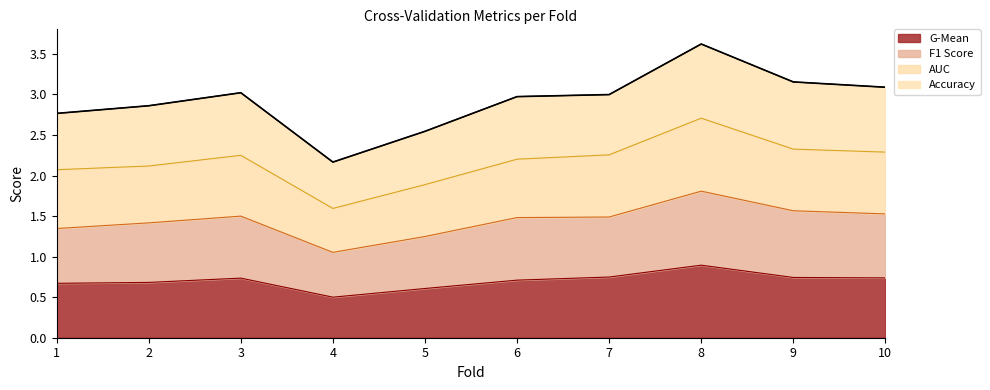

At which label does G-Mean reach its minimum?

4